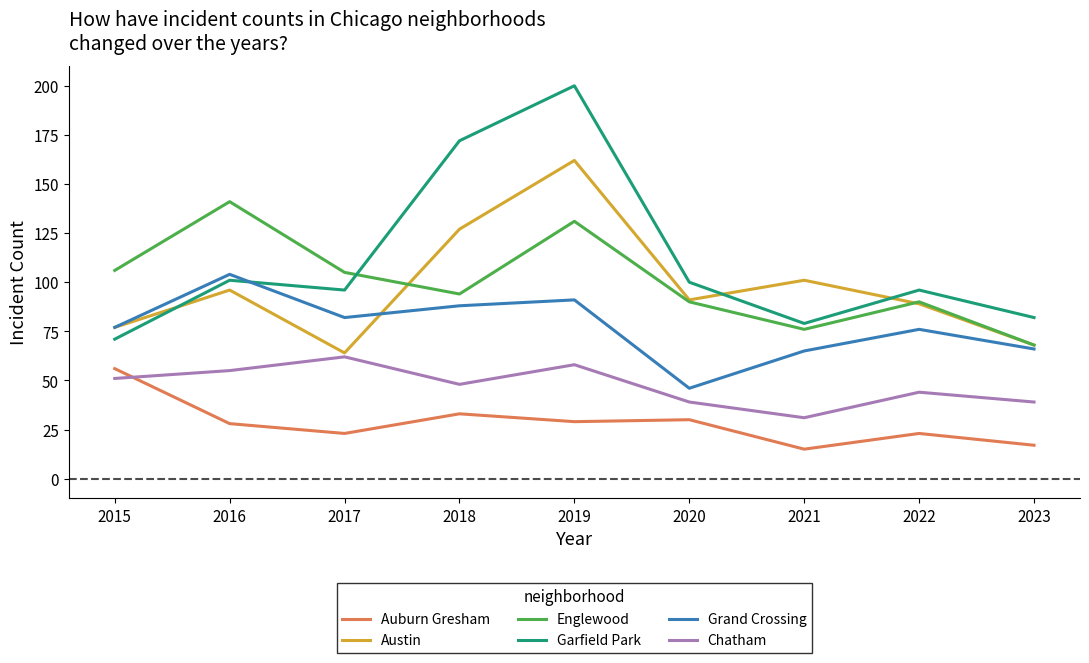

Which series changed the most between 2019 and 2023?

Garfield Park